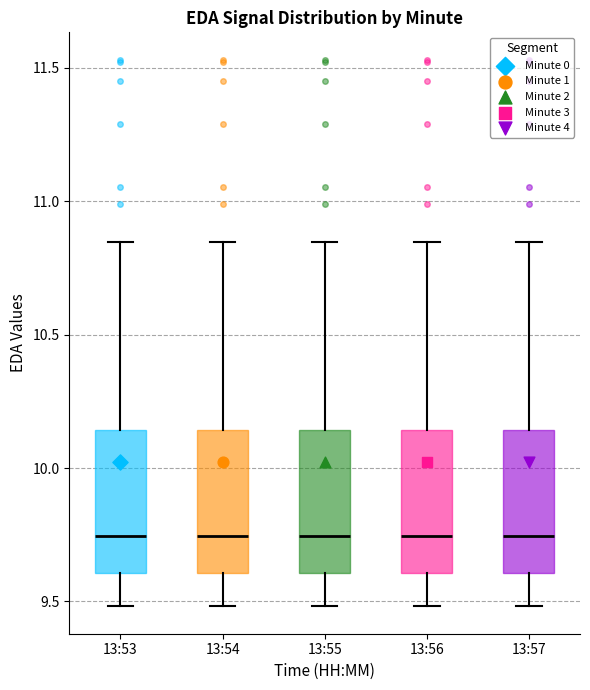

Where does the median line of the box for 13:57 sit on the y-axis? The values are not printed on the chart, so give them approximately, as read against the axis.

9.75